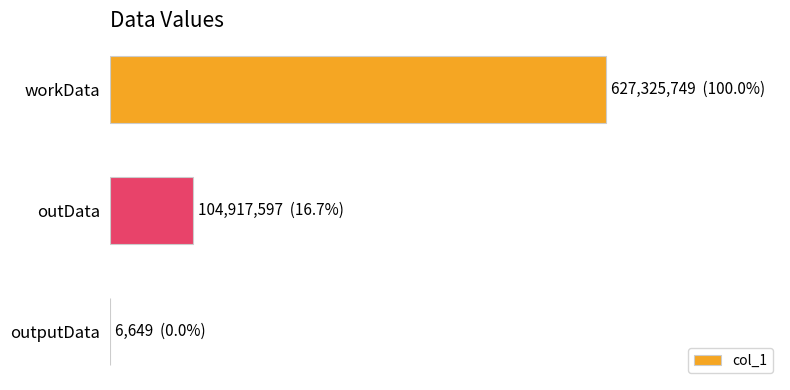

How many bars are there in total?

3